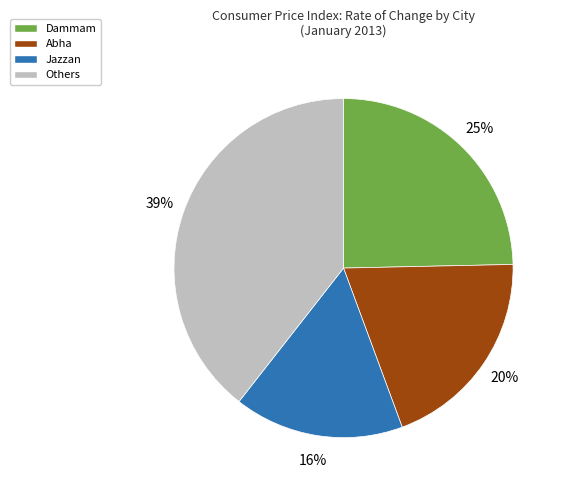

Combined, do Jazzan and Abha account for over 50%?

No